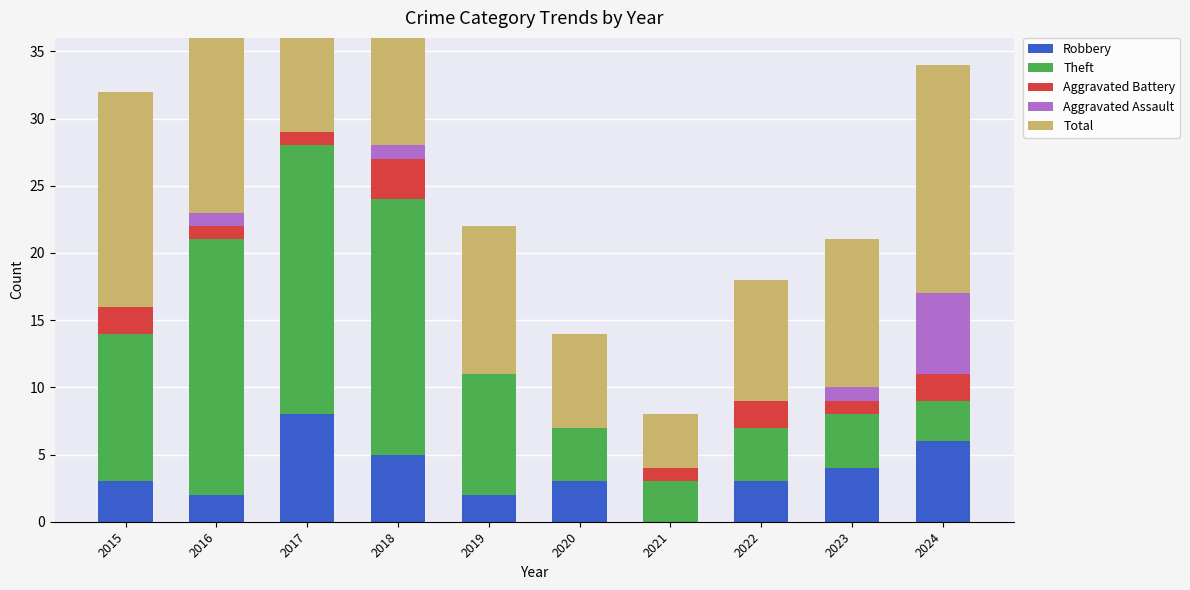

Reading left to right, what are all the values shown in this chart?

Robbery: 2015=3	2016=2	2017=8	2018=5	2019=2	2020=3	2021=0	2022=3	2023=4	2024=6
Theft: 2015=11	2016=19	2017=20	2018=19	2019=9	2020=4	2021=3	2022=4	2023=4	2024=3
Aggravated Battery: 2015=2	2016=1	2017=1	2018=3	2019=0	2020=0	2021=1	2022=2	2023=1	2024=2
Aggravated Assault: 2015=0	2016=1	2017=0	2018=1	2019=0	2020=0	2021=0	2022=0	2023=1	2024=6
Total: 2015=16	2016=23	2017=30	2018=28	2019=11	2020=7	2021=4	2022=9	2023=11	2024=17